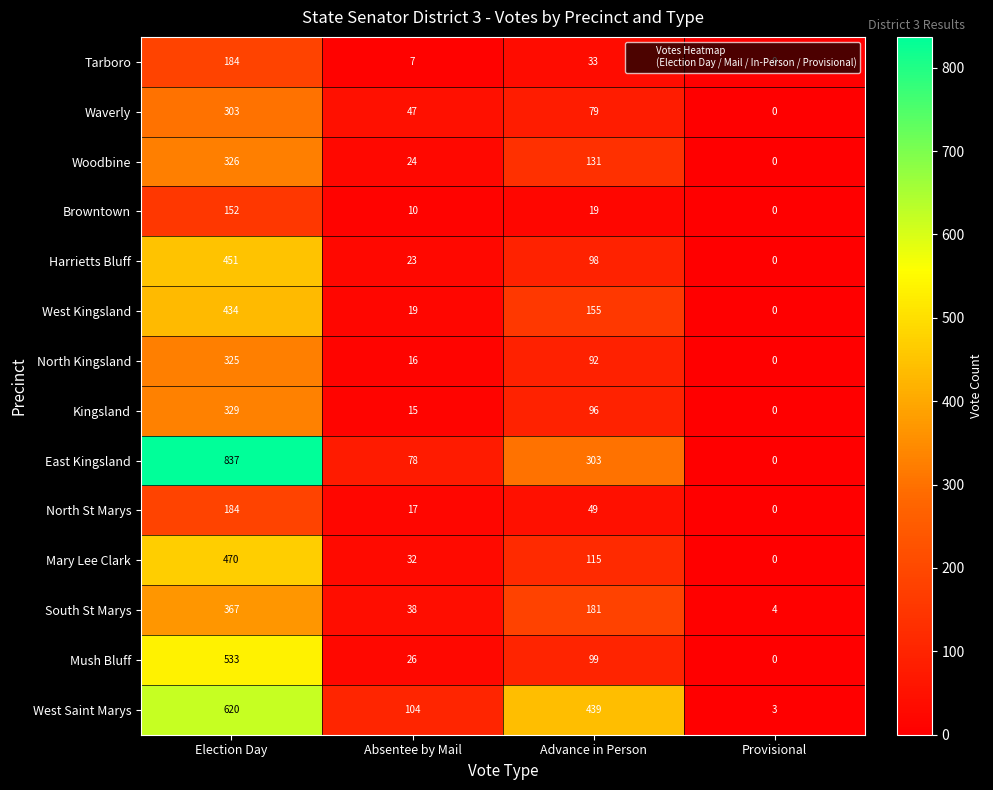

At which category does the chart reach its minimum across all series?

Provisional